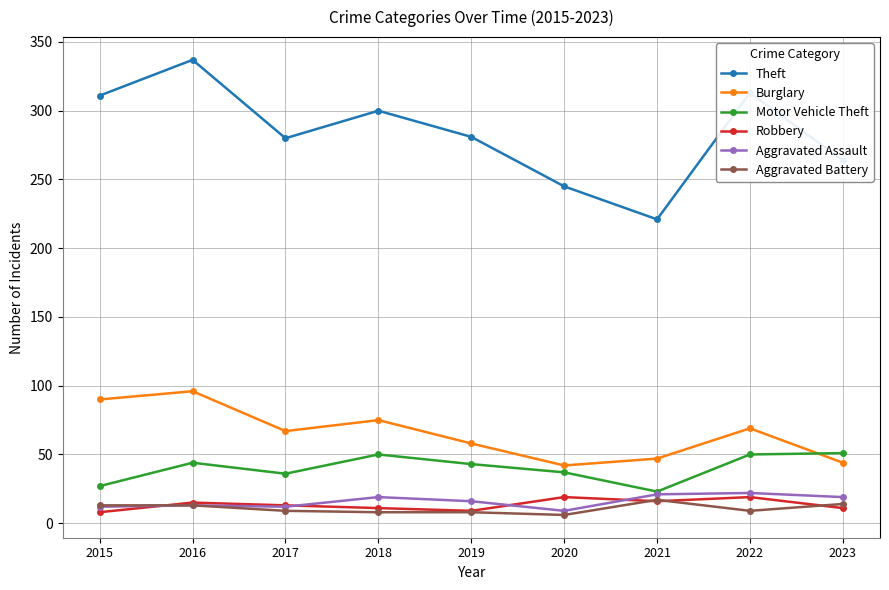

True or false: Aggravated Assault and Burglary cross at least once.

False